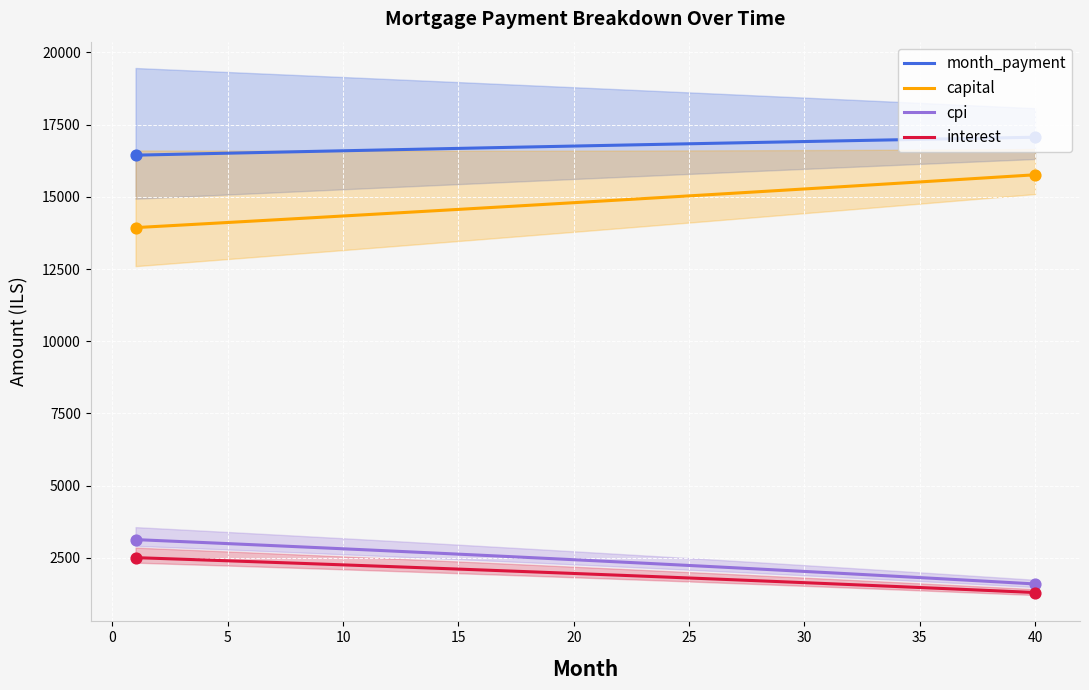

What are all the series names shown in the legend?

month_payment, capital, cpi, interest